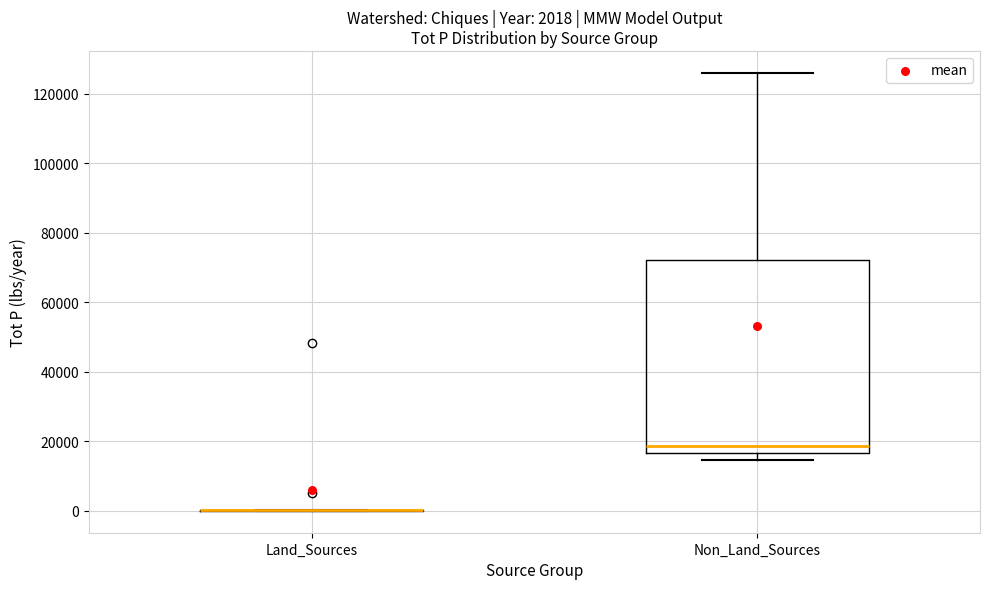

Which box is the tallest, from its lower edge to its upper edge?

Non_Land_Sources